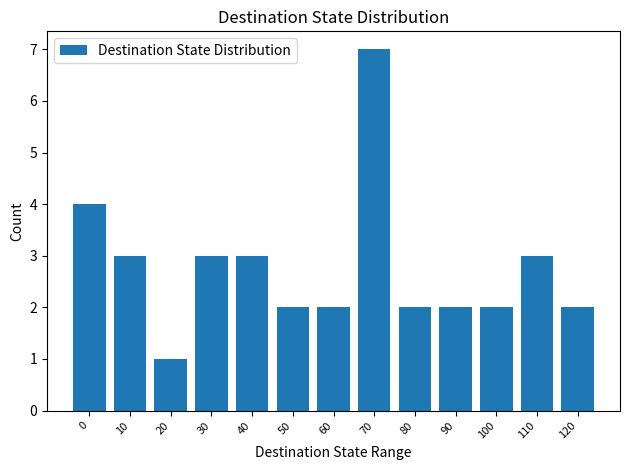

What is the smallest value displayed?

1